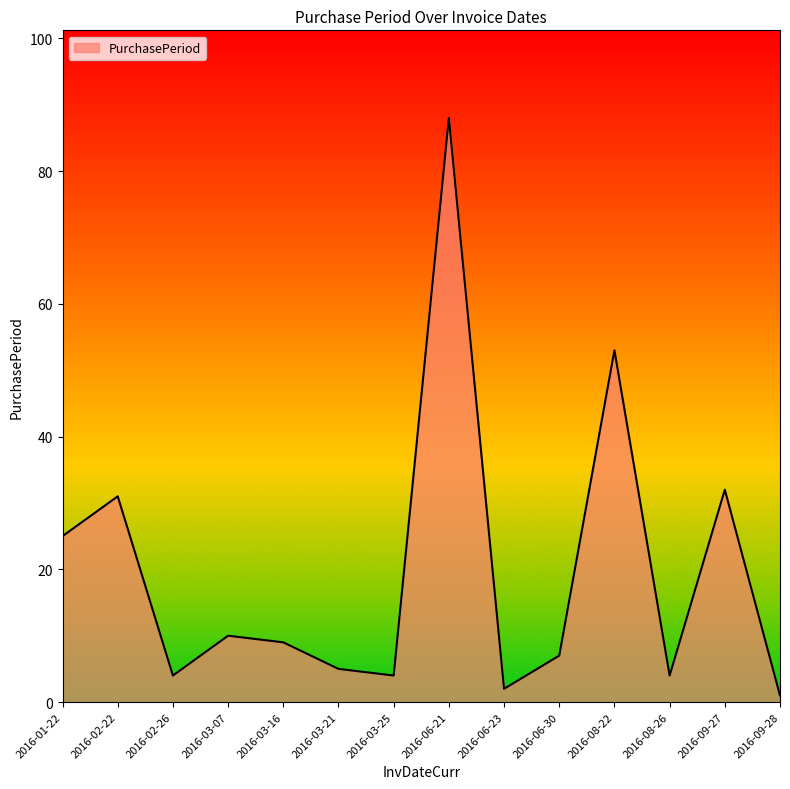

What is the difference between the maximum and minimum values?

87